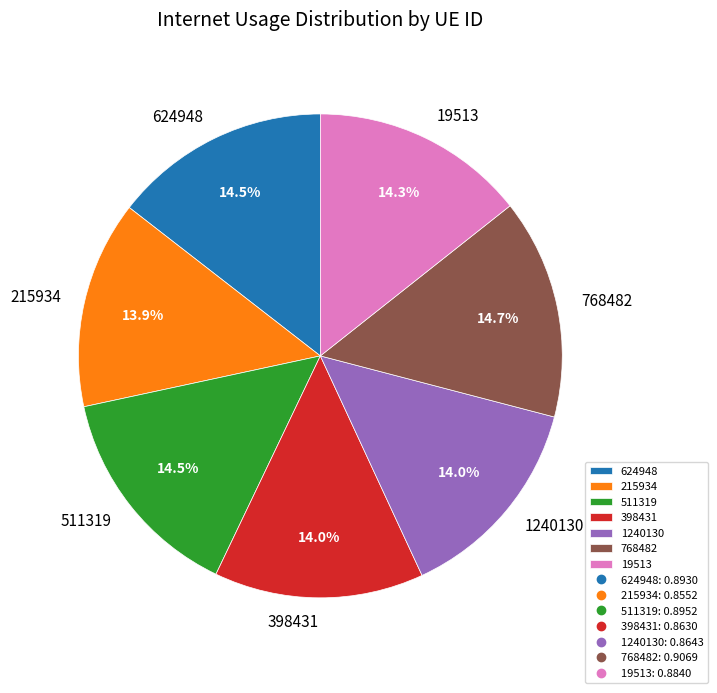

To the nearest percent, what portion does 1240130 represent?

14%